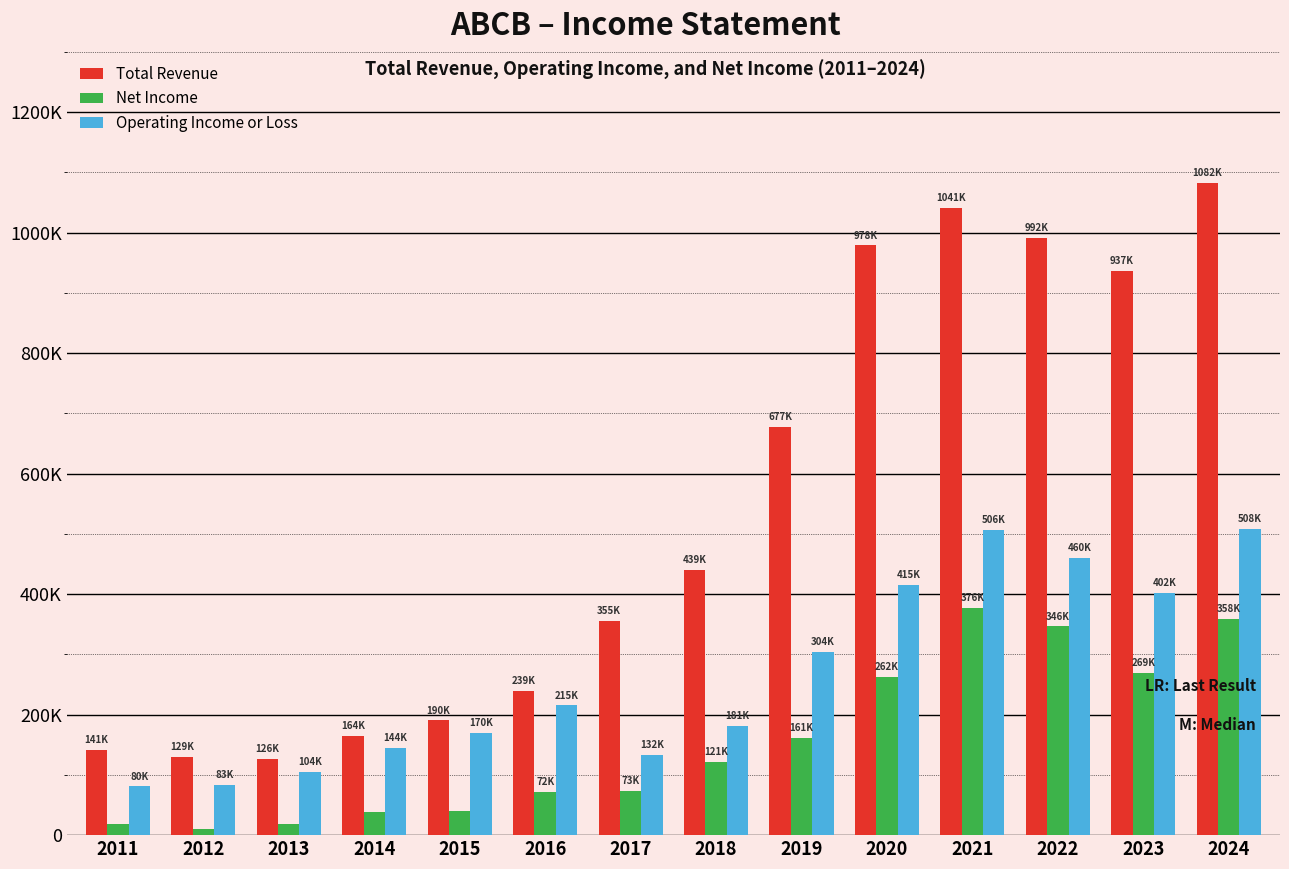

Does the chart contain stacked bars?

No